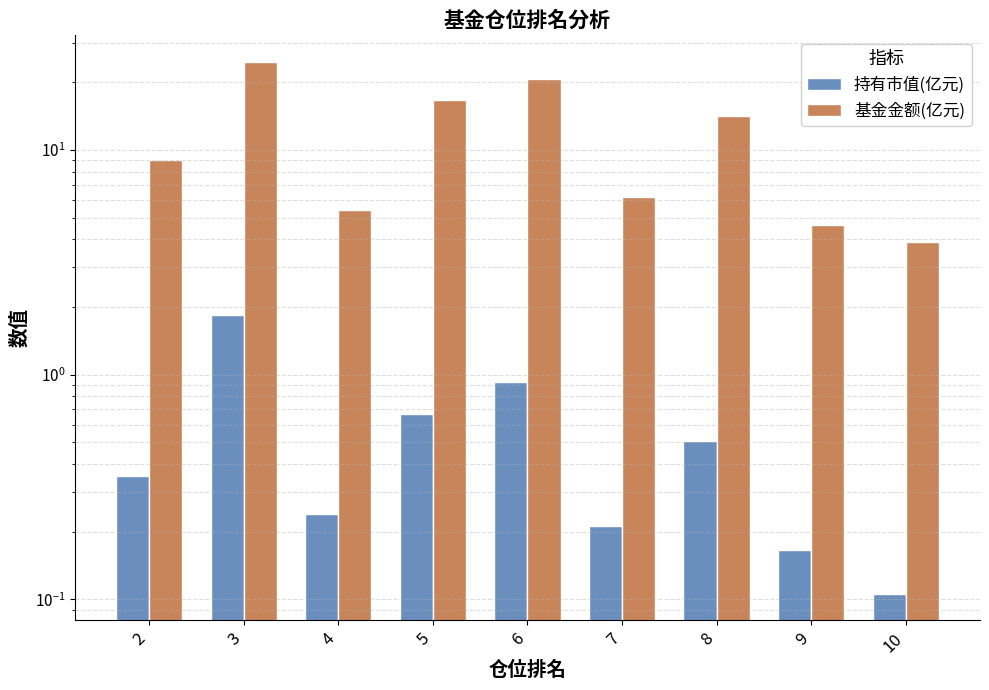

Which series has the largest total across all categories?

基金金额(亿元)